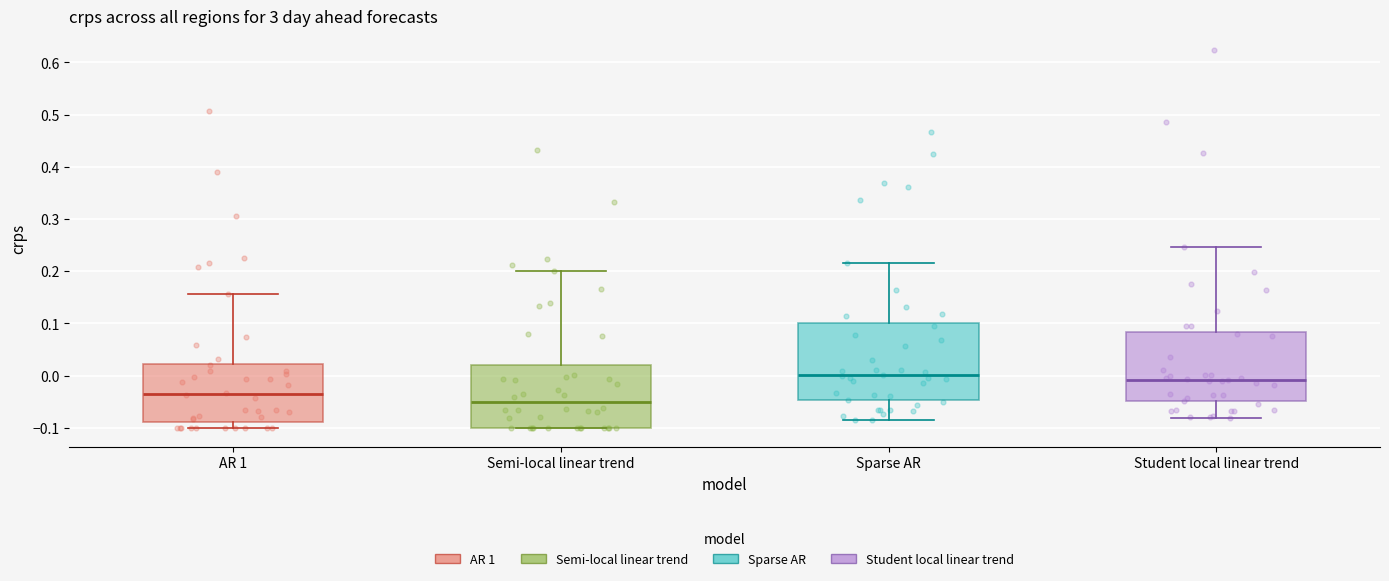

Comparing the boxes themselves (not the whiskers), which one is the tallest?

Sparse AR